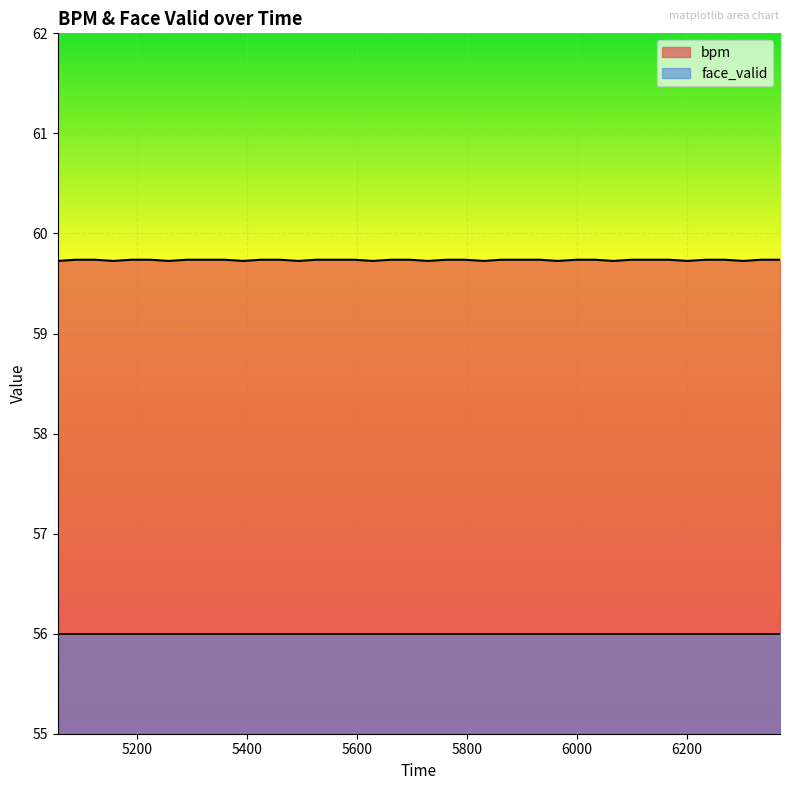

The chart shows a value of 59.7 at 6336. True or false?

True